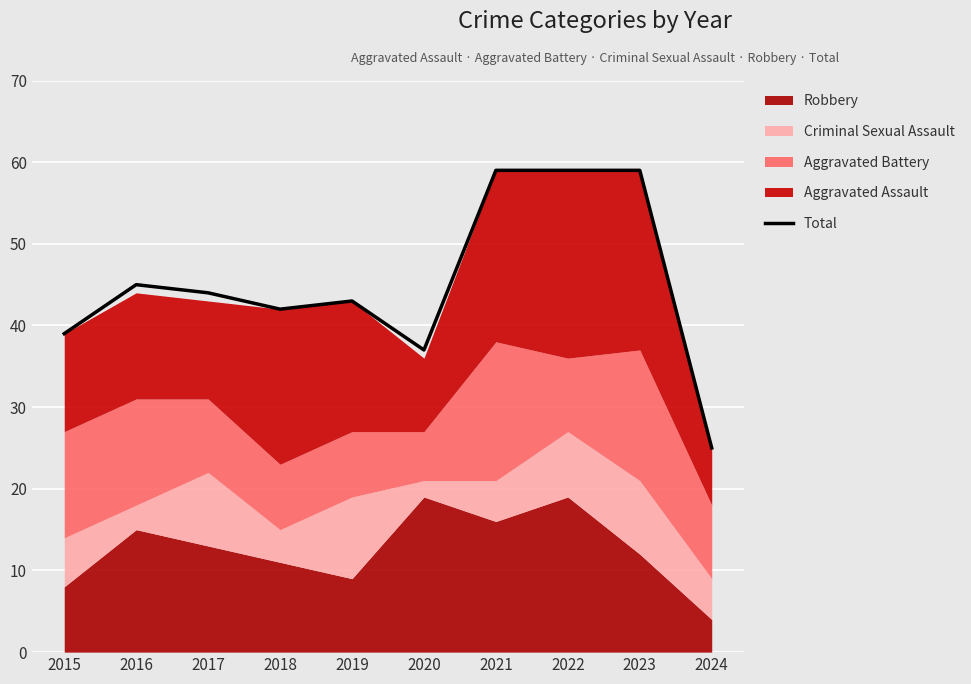

What is the difference between the values at 2016 and 2015?

6